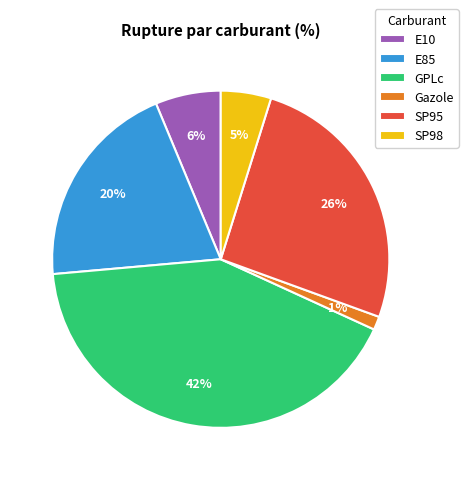

Count the number of slices in the pie.

6